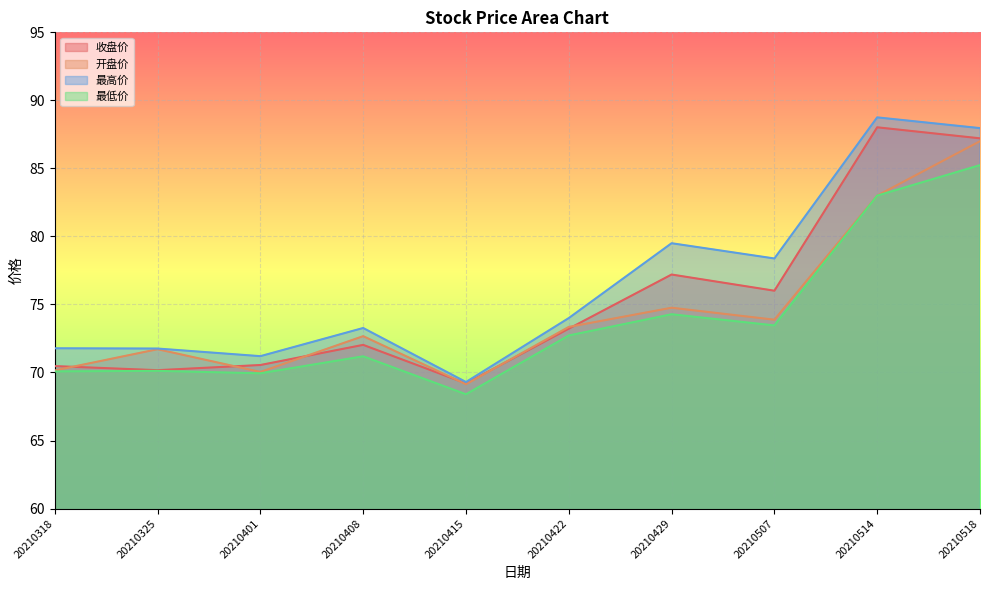

What is the difference between the maximum and minimum values in the 收盘价 series?

18.8